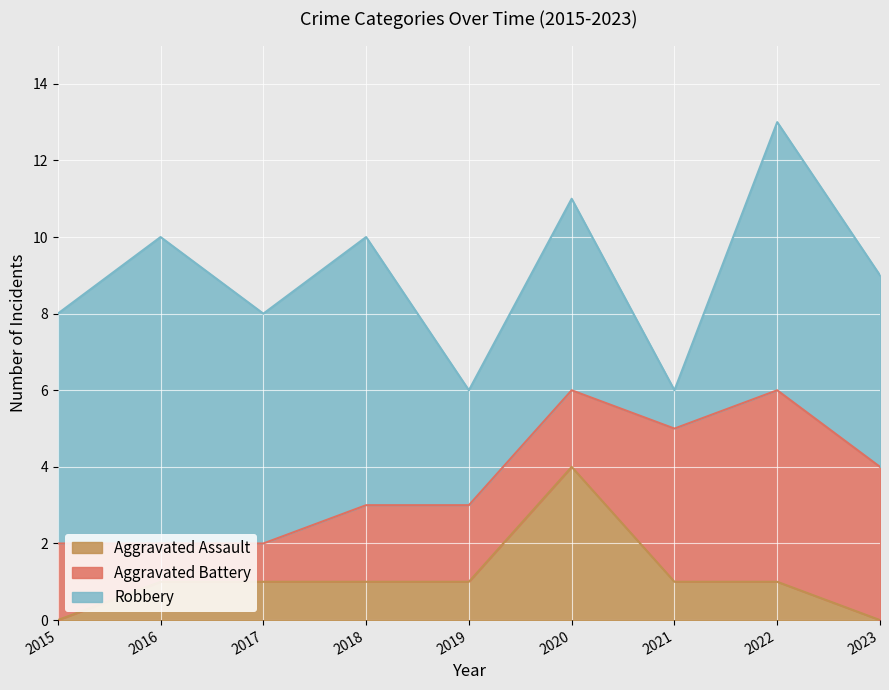

At which label does Aggravated Battery reach its minimum?

2016